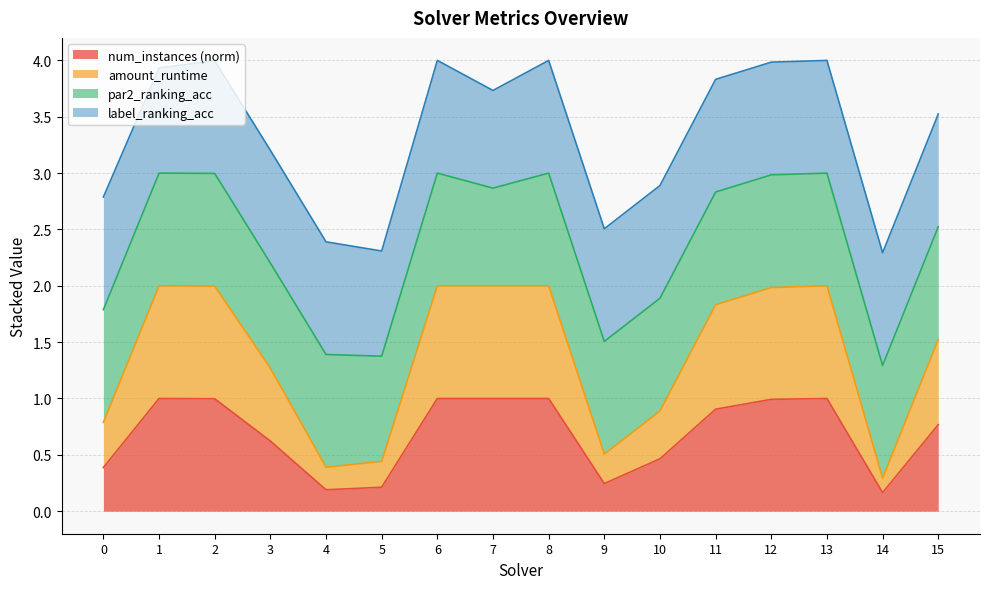

List the labels in order of amount_runtime value, largest first.

1, 6, 7, 8, 13, 2, 12, 11, 15, 3, 10, 0, 9, 5, 4, 14